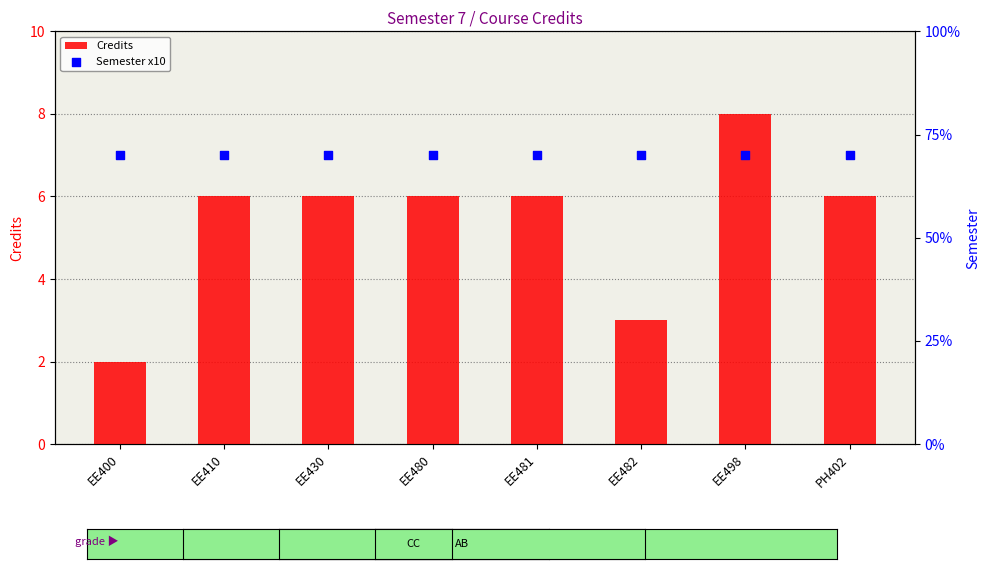

At how many categories does at least one series exceed 32?

8